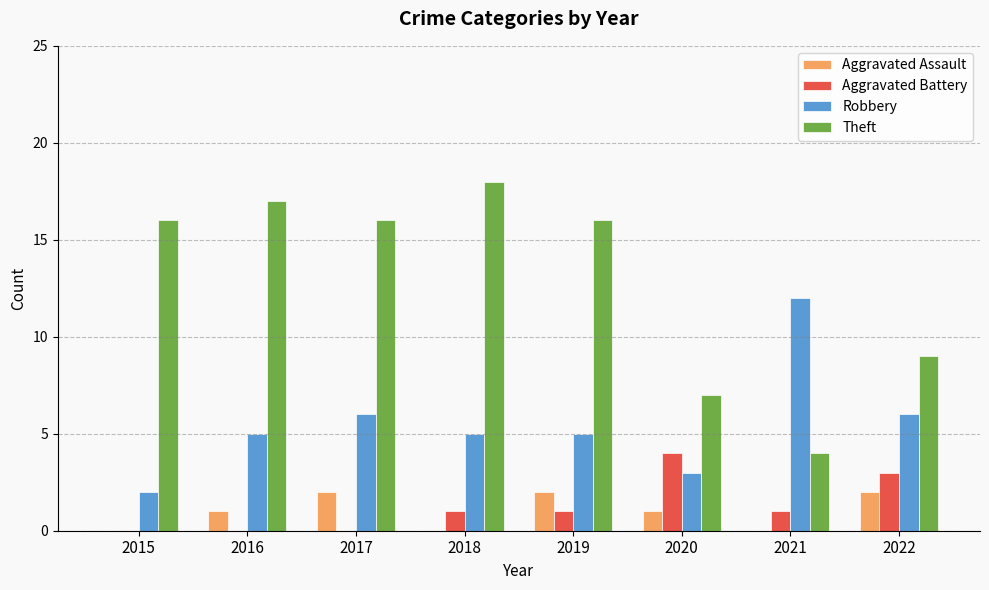

Does the chart contain stacked bars?

No